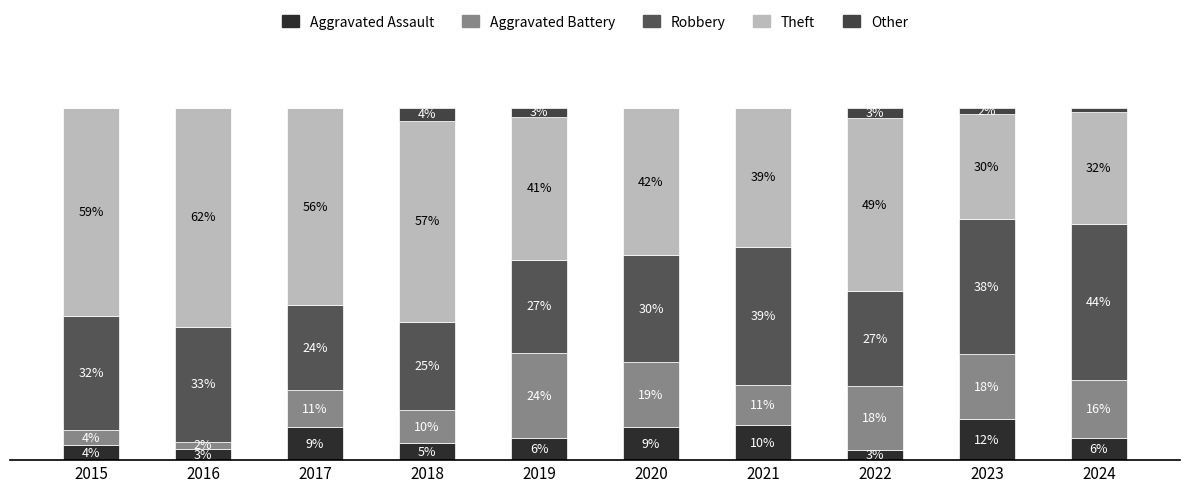

True or false: Theft has a value of 70.8 at 2019.

False